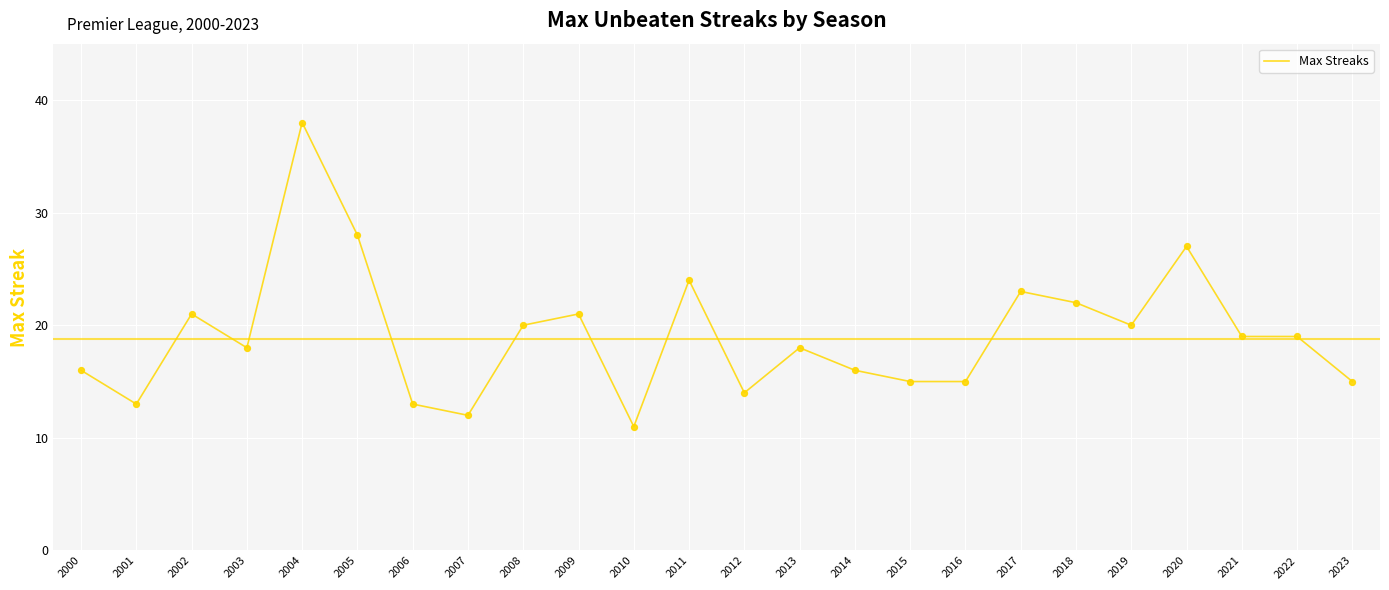

What is the change in value from 2010 to 2017?

+12